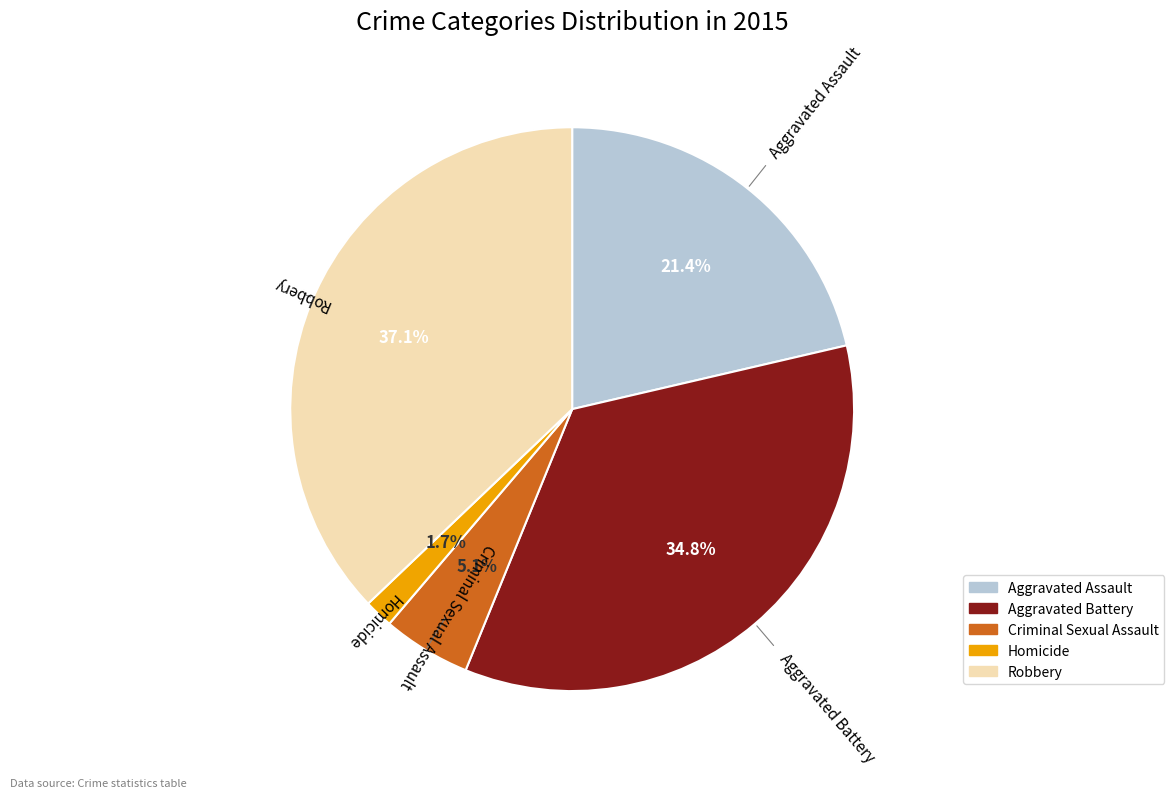

True or false: Aggravated Assault accounts for 21% of the total.

True